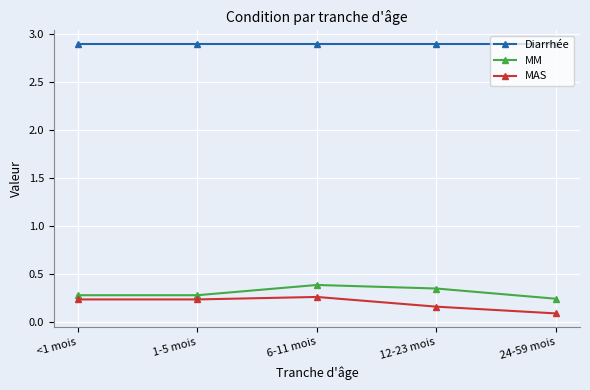

True or false: Diarrhée and MAS cross at least once.

False